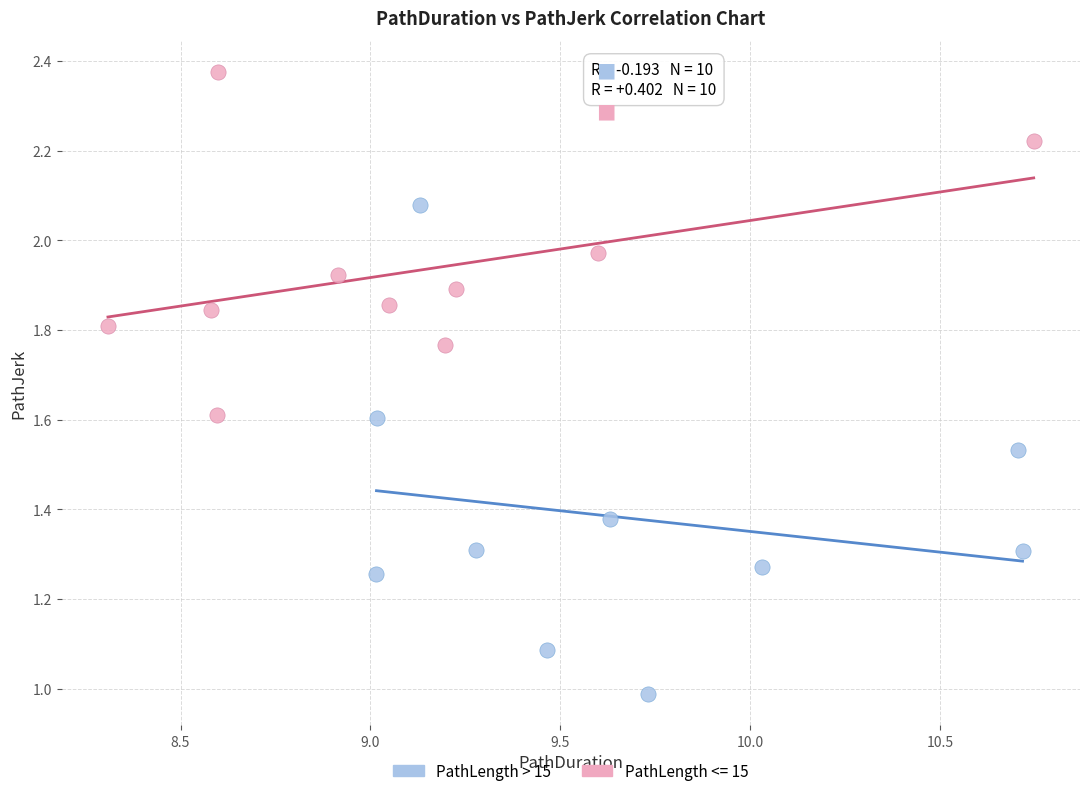

Which series has the widest spread of Y values?

PathLength > 15